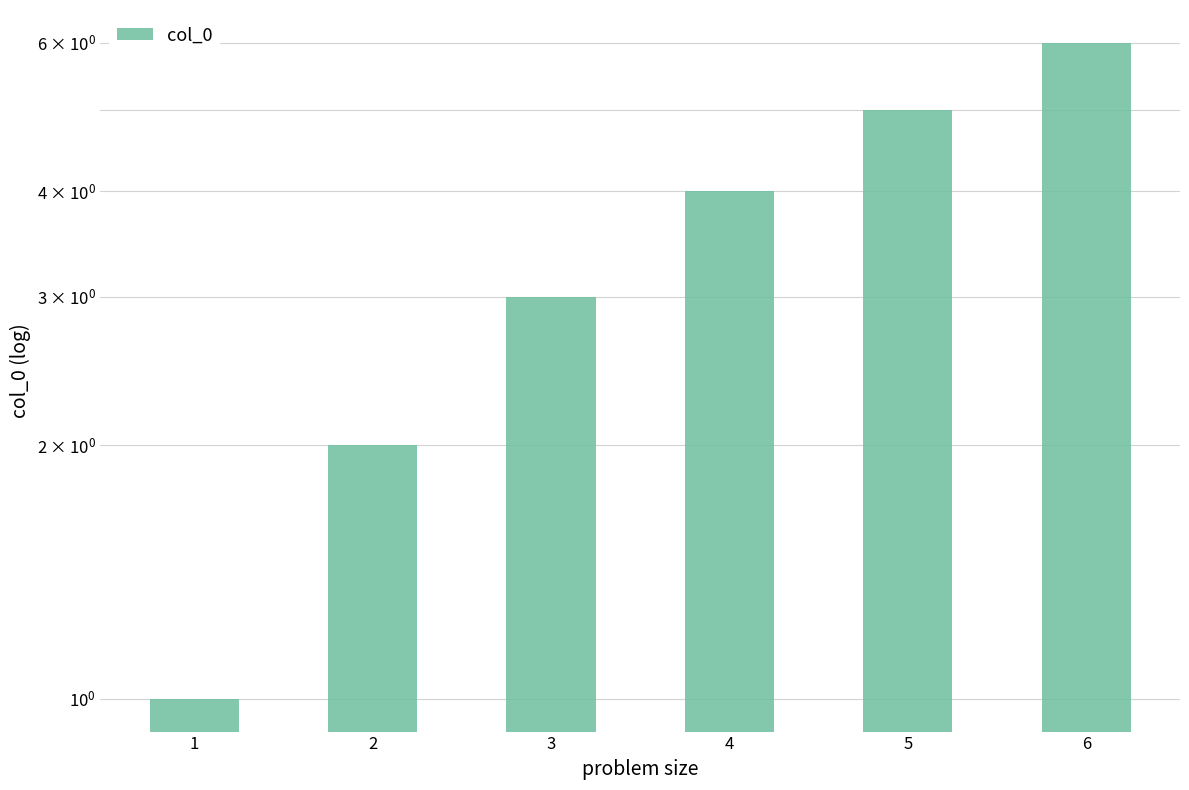

Does the chart contain any negative values?

No